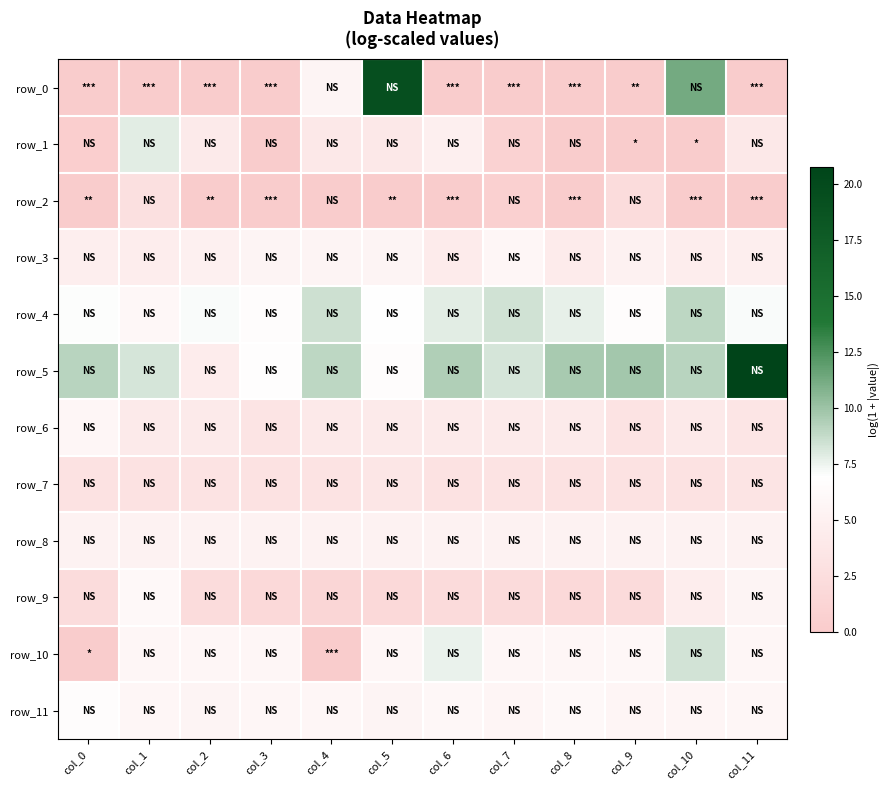

How many series are shown in this chart?

12